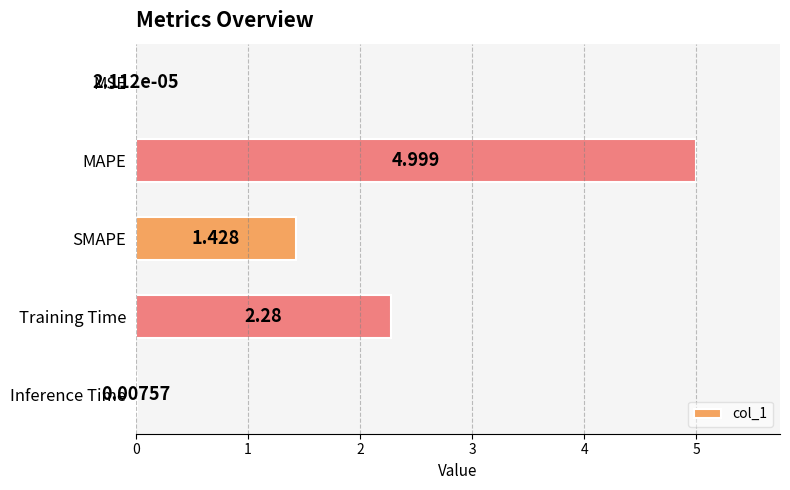

At which category does the chart reach its peak across all series?

MAPE